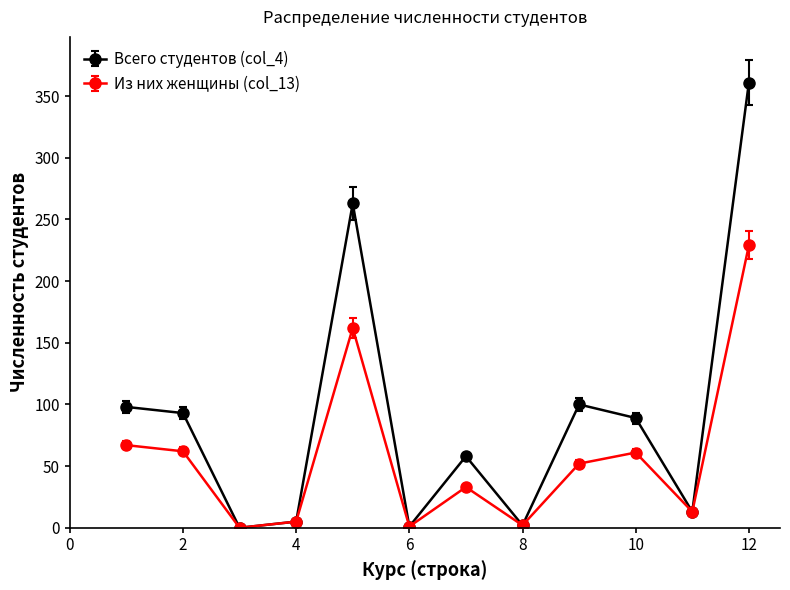

Does the chart have visible grid lines?

No